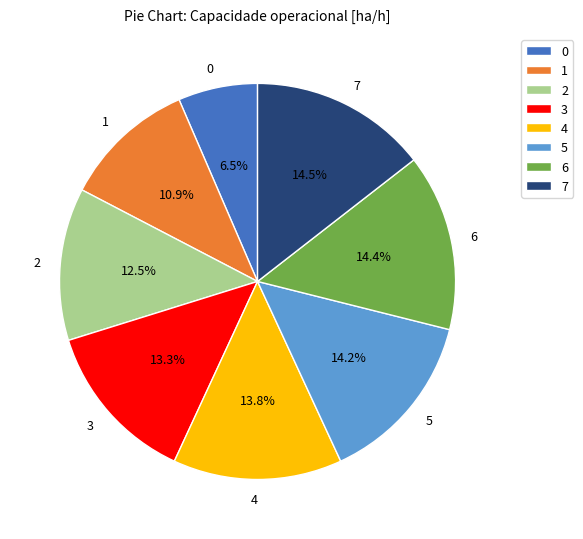

The 7 slice represents 14% of the pie. True or false?

True